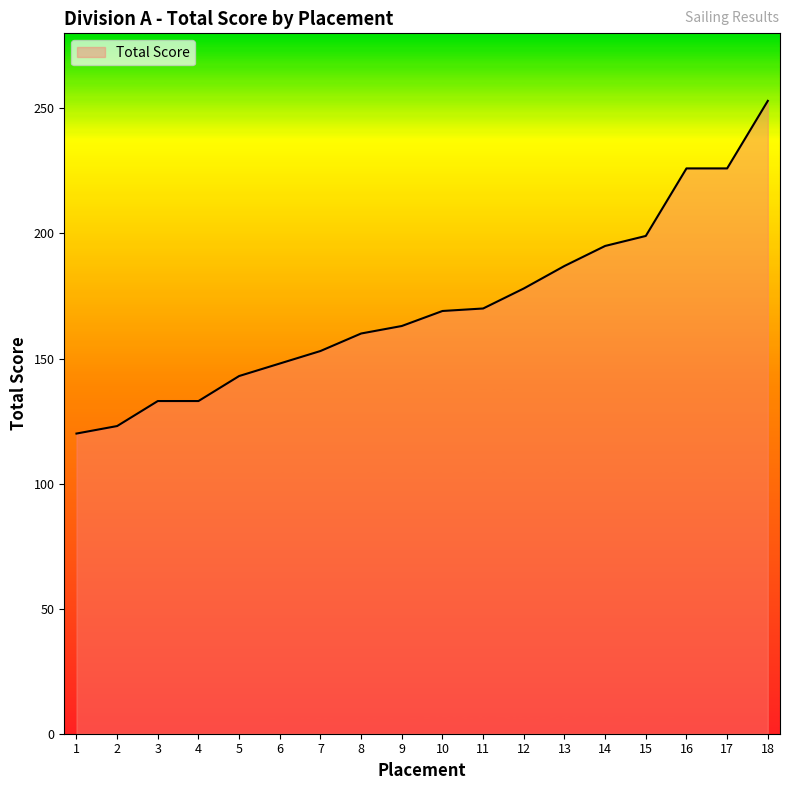

How many categories are shown in the chart?

18